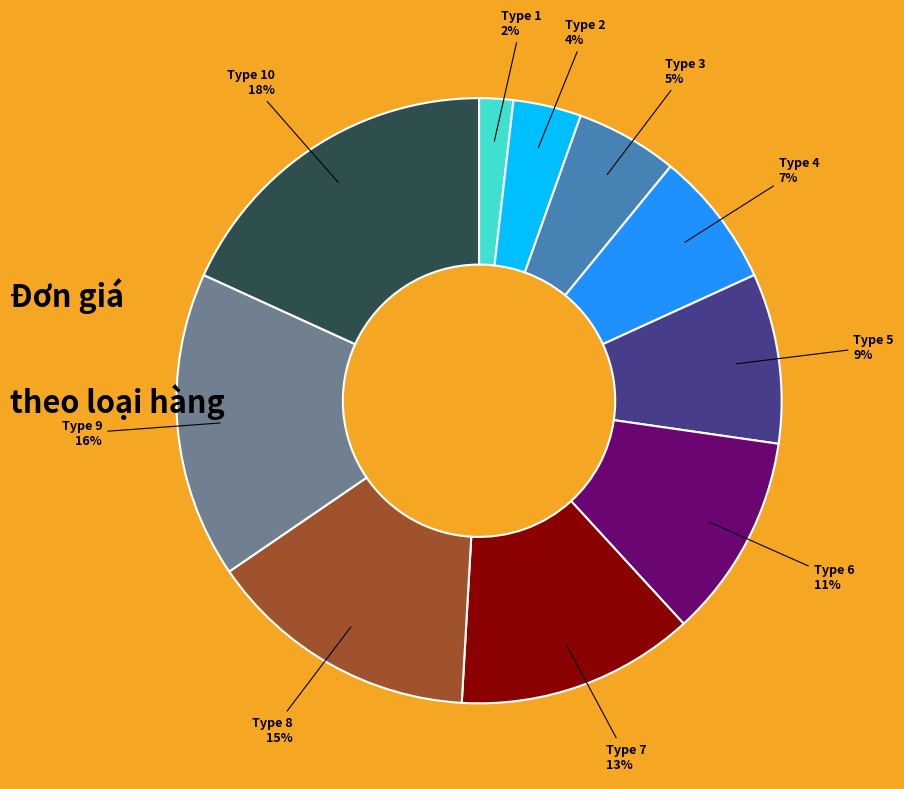

To the nearest percent, what is the average slice percentage?

10%